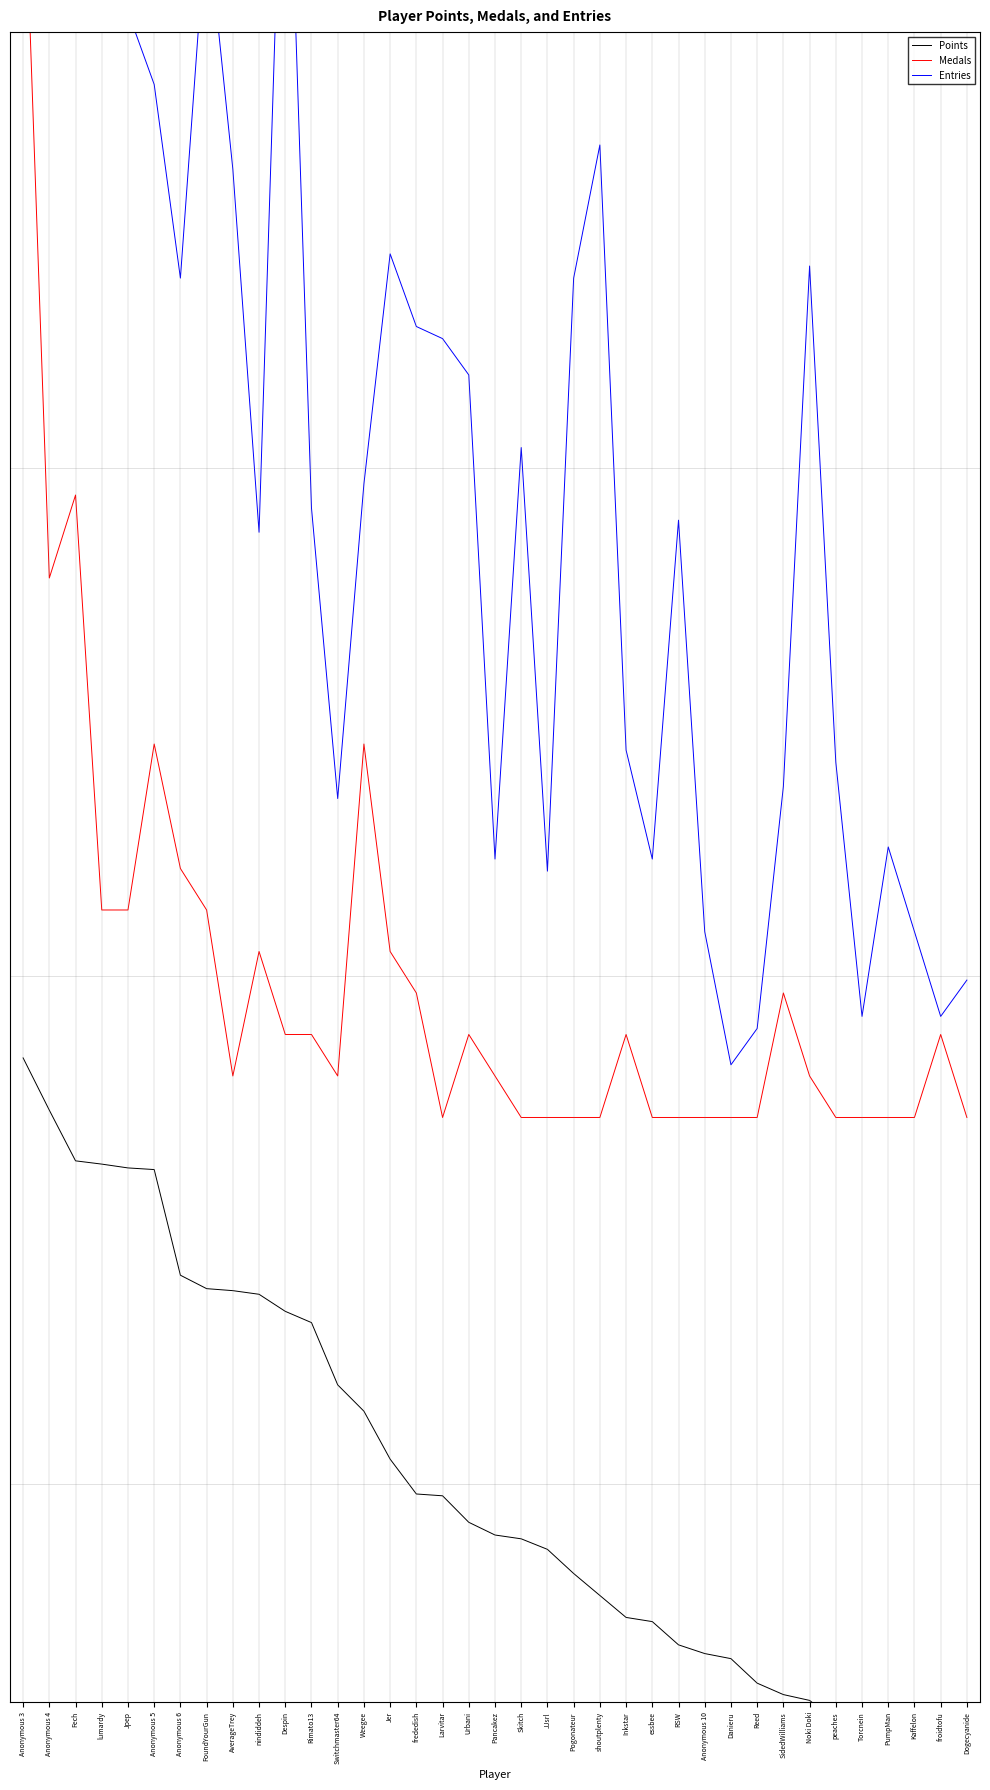

True or false: Entries and Medals intersect in this chart.

False